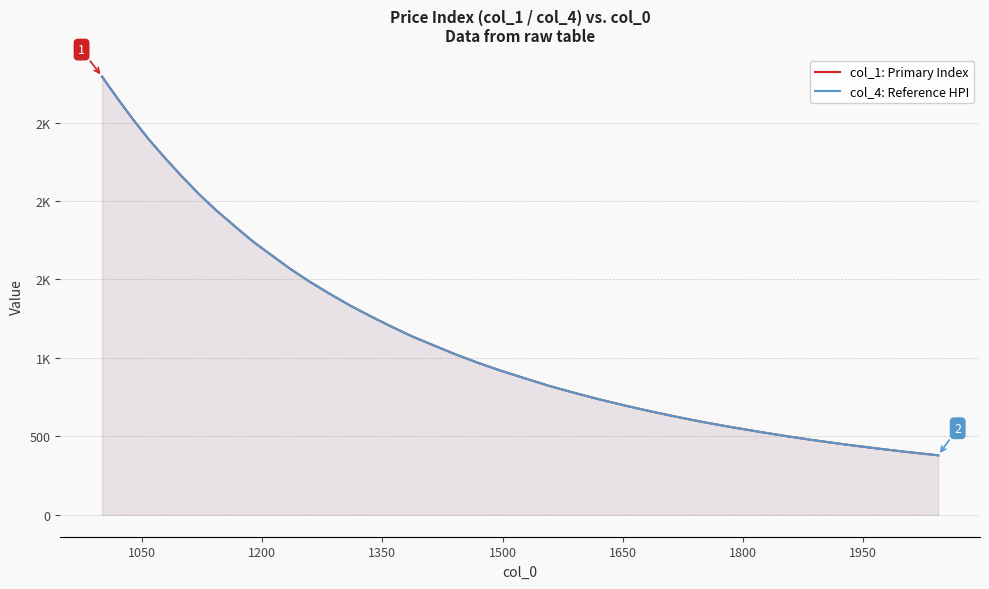

Is it true that col_1: Primary Index equals 454.4 at 23?

False